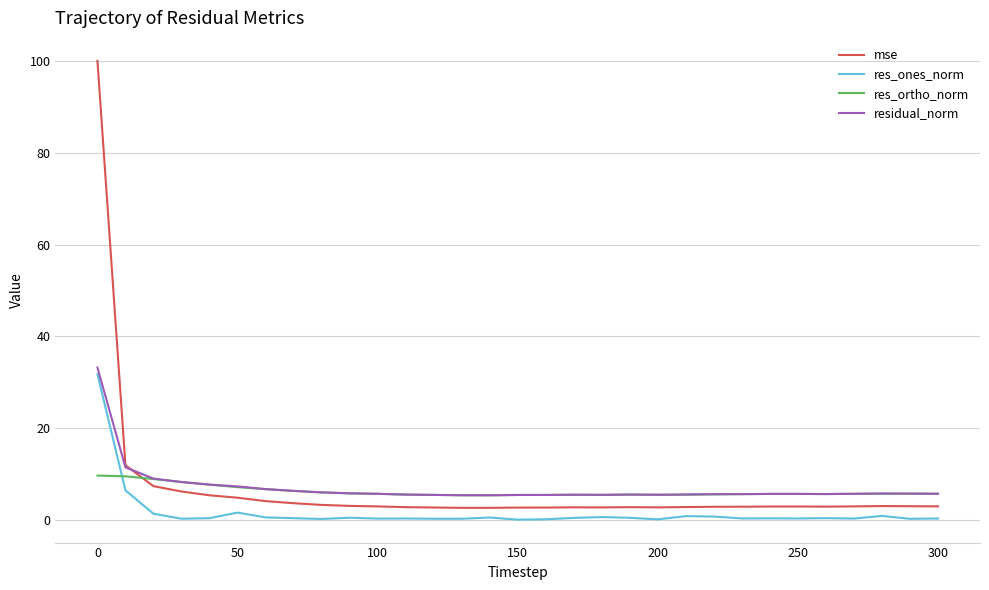

What is the greatest value displayed?

100.1